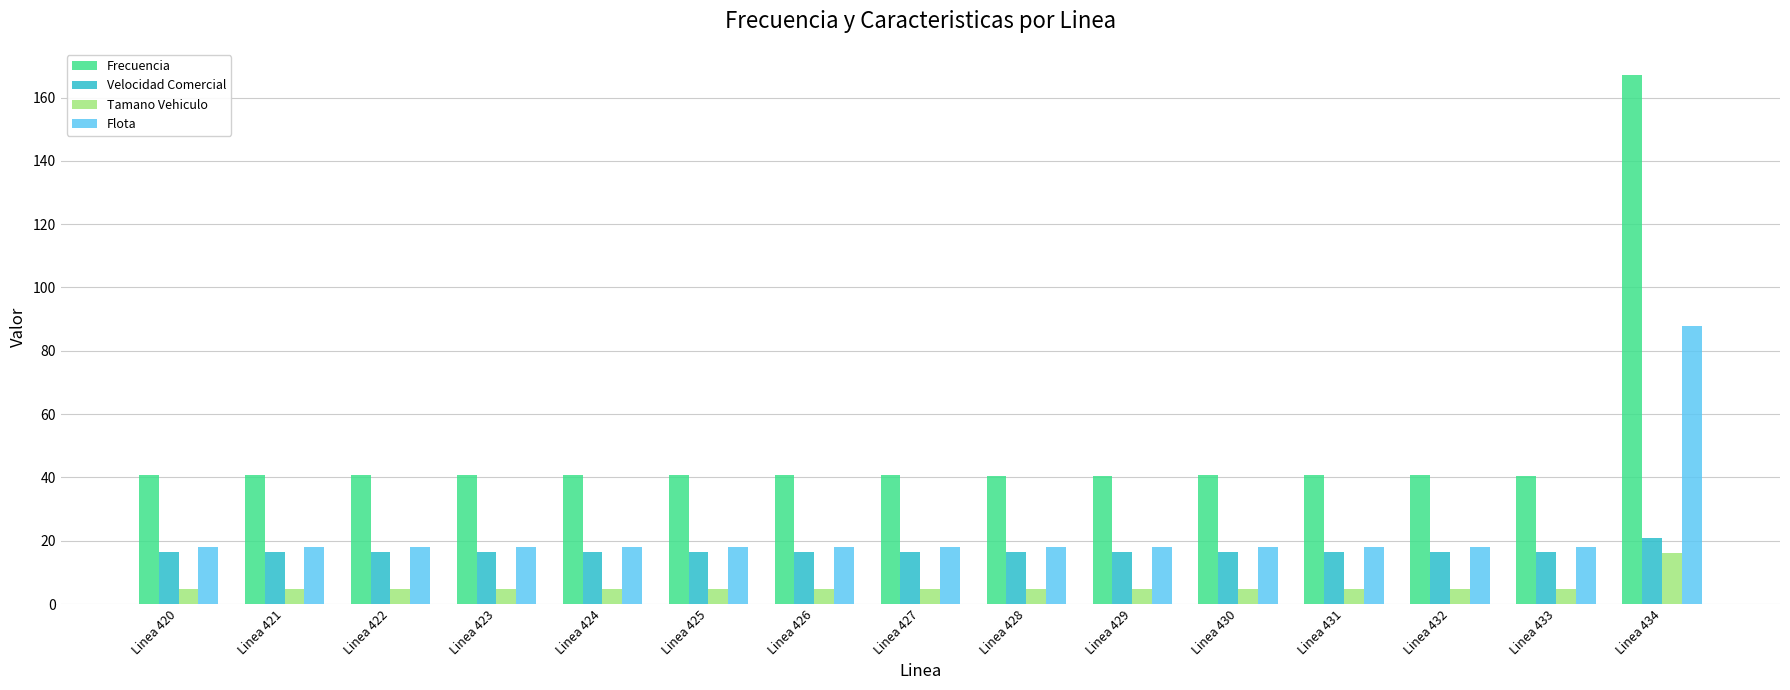

What is the maximum value shown in the chart?

167.0